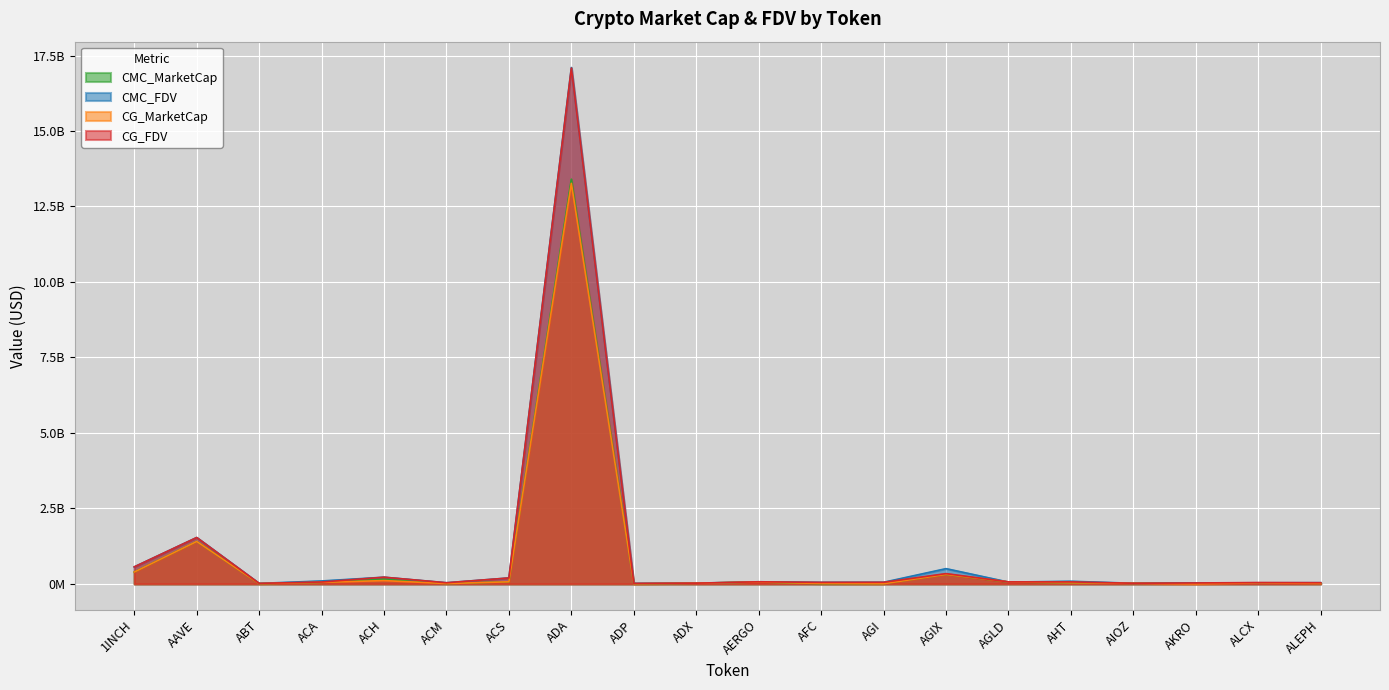

What position from the right is AGI?

8